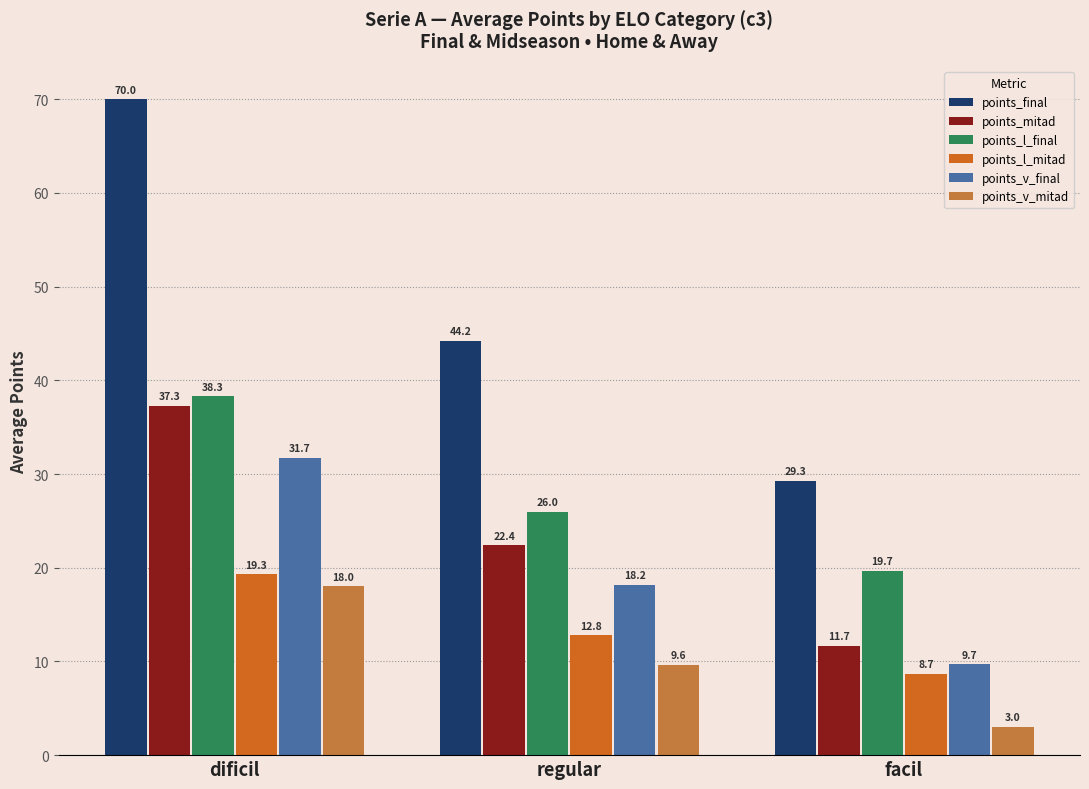

True or false: points_v_final has a value of 9.7 at facil.

True